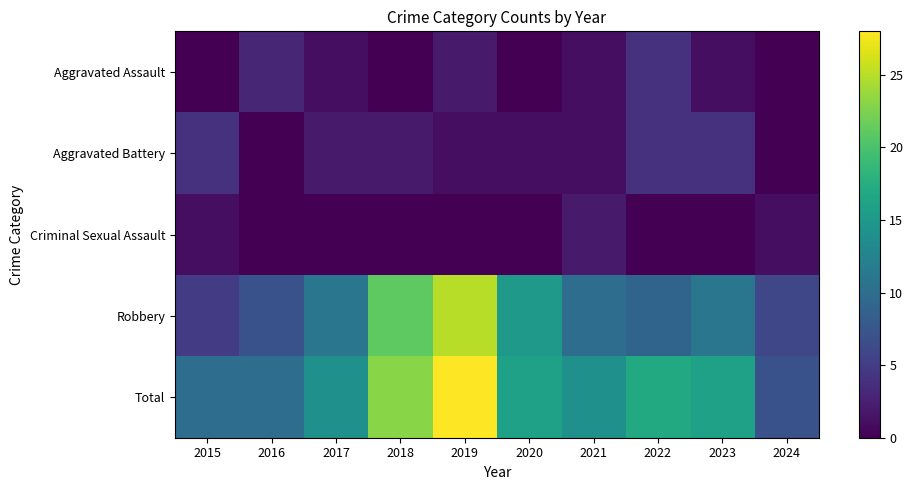

What is the spread (max minus min) of values at 2016?

10